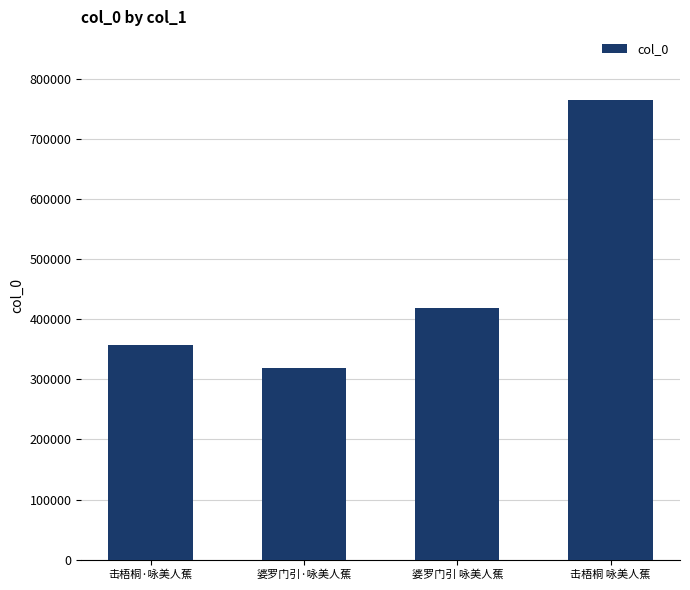

The chart shows a value of 763991 at 击梧桐 咏美人蕉. True or false?

True